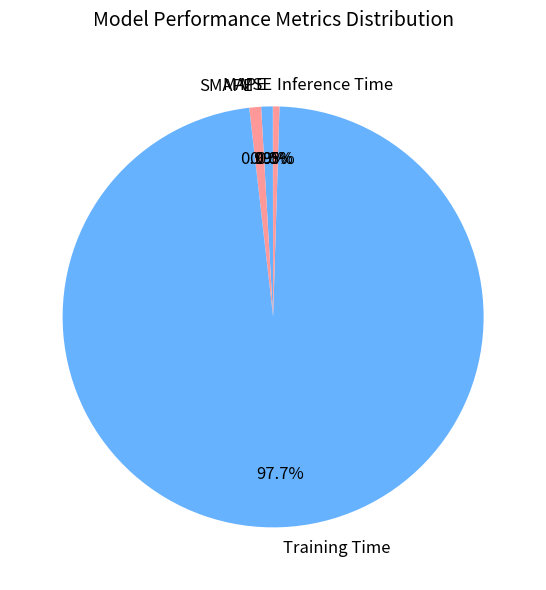

Which category has the biggest portion of the pie?

Training Time